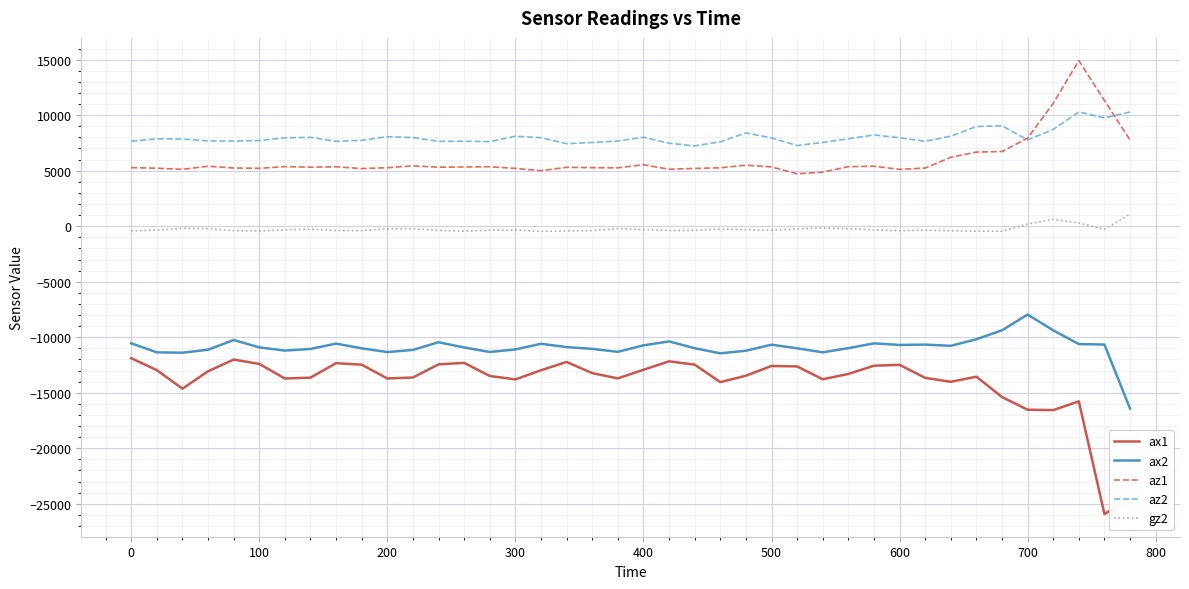

What is the greatest value displayed?

14920